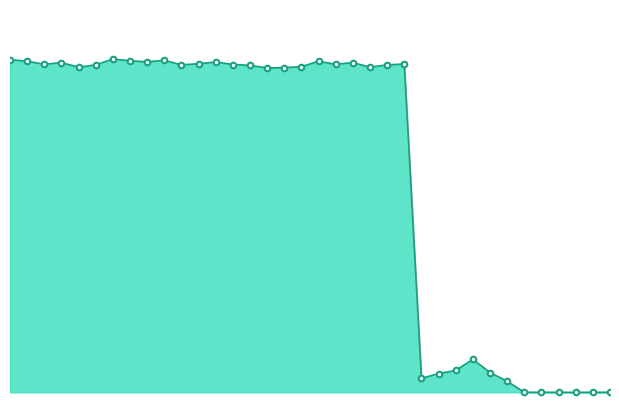

Is it true that the value at 28 is 0.1?

False